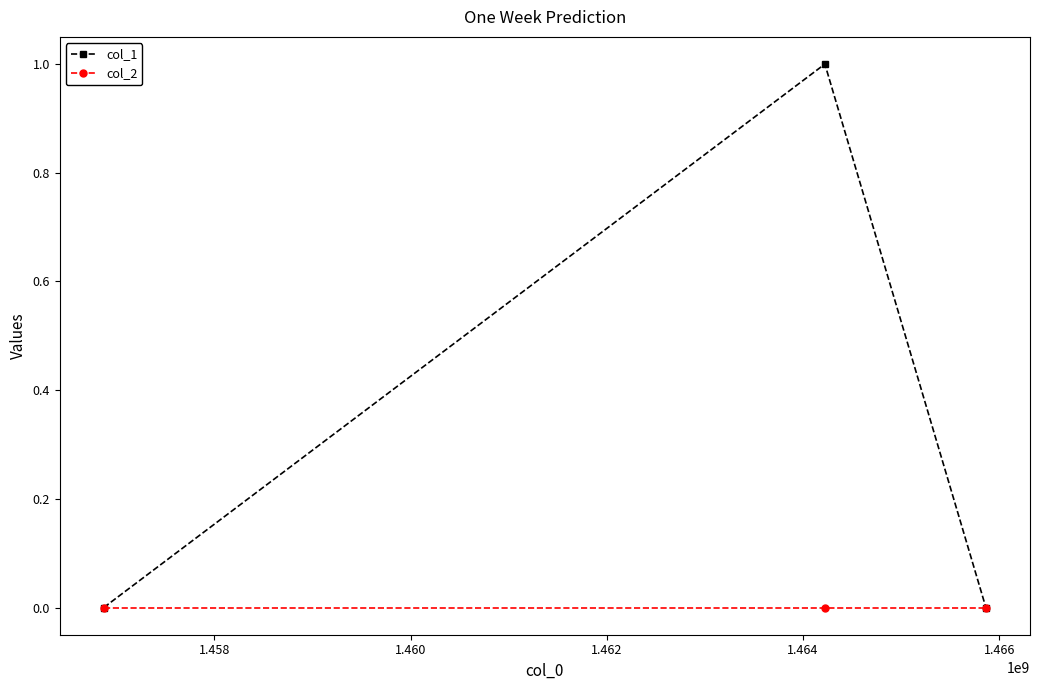

Reading left to right, extract all data points from this chart.

col_1: 0	1	0
col_2: 0	0	0